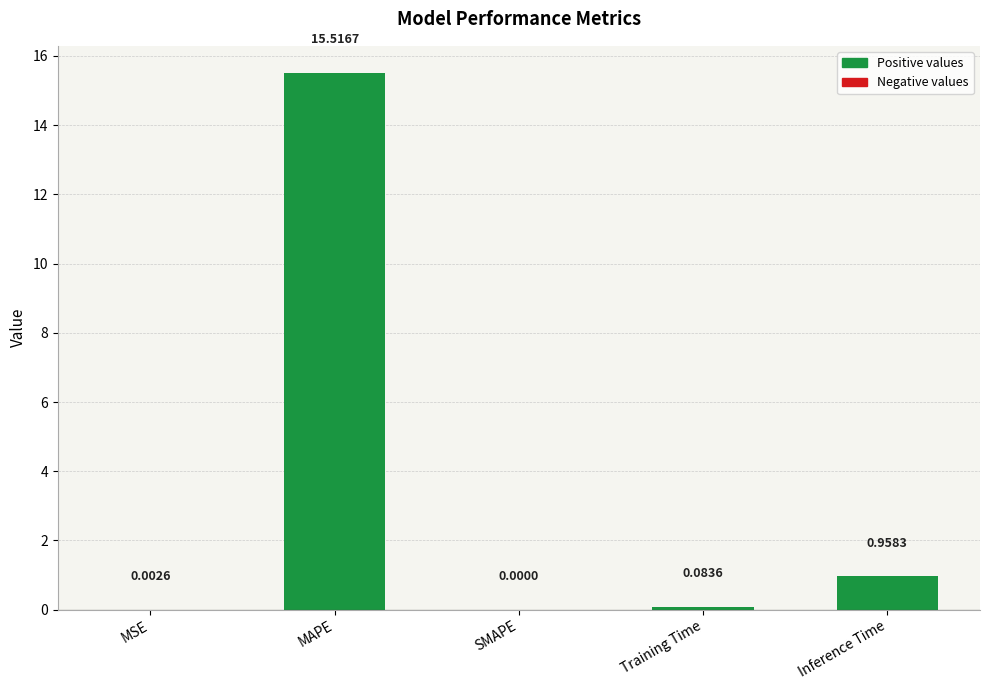

What is the sum of all values?

16.6